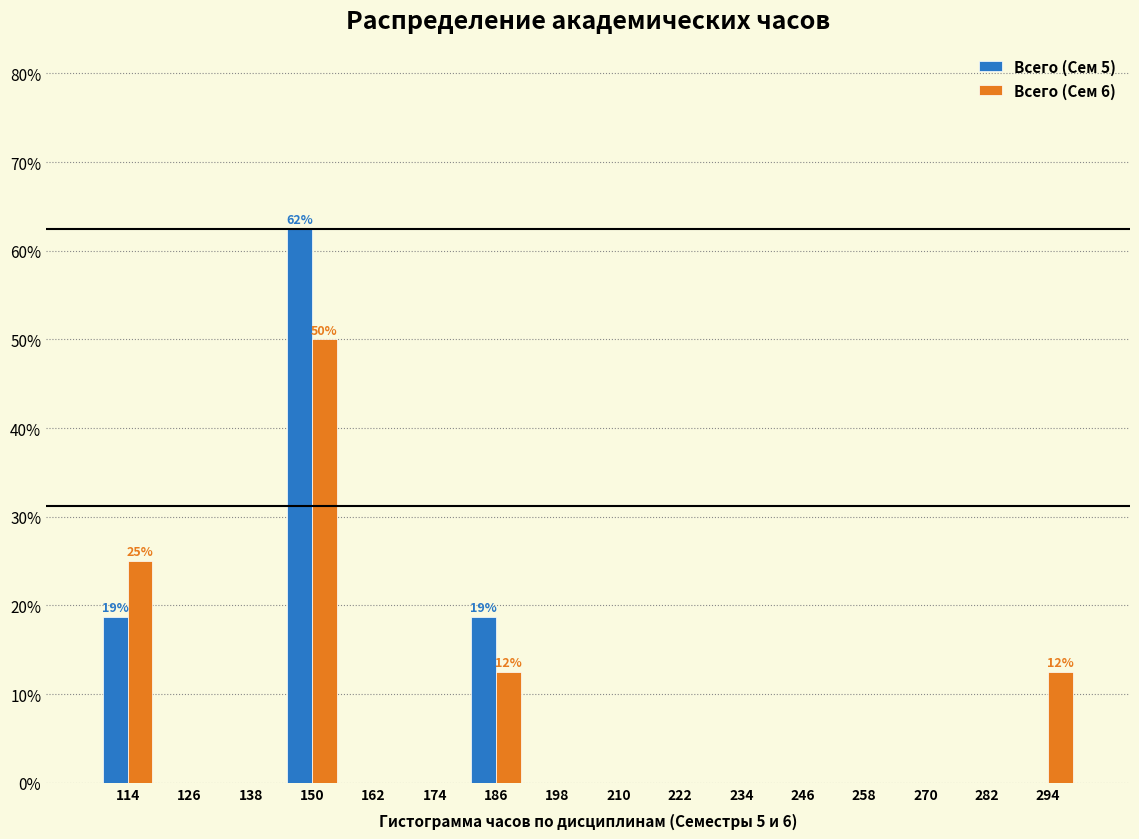

In the Всего (Сем 6) series, which range on the x-axis has the tallest bar?

144 to 156